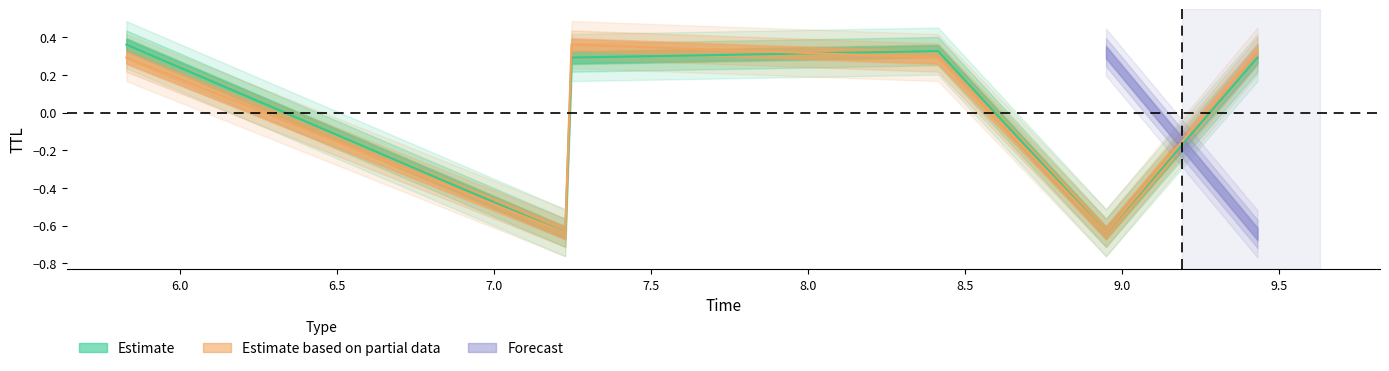

Where is the first local minimum for Estimate?

7.2271533235907555